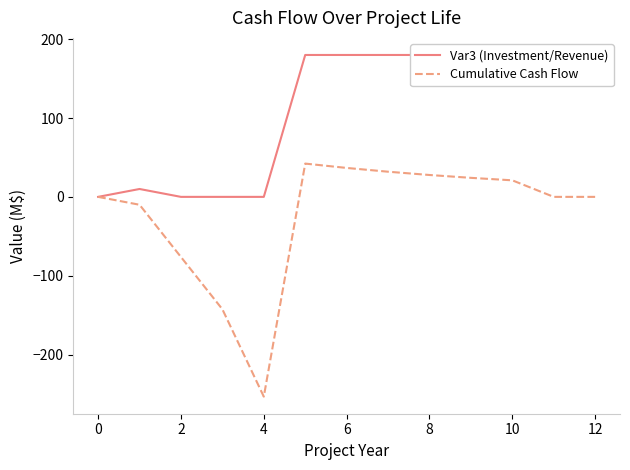

What is the difference between the maximum and second lowest values in the Var3 (Investment/Revenue) series?

180.0